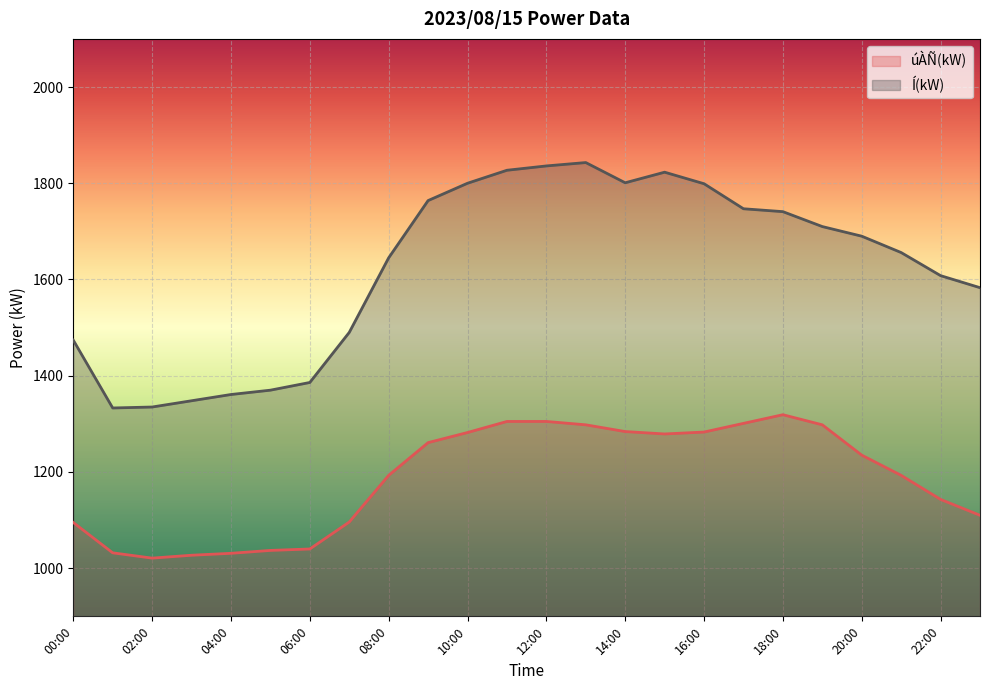

What is the difference between the Í(kW) values at 01:00 and 20:00?

357